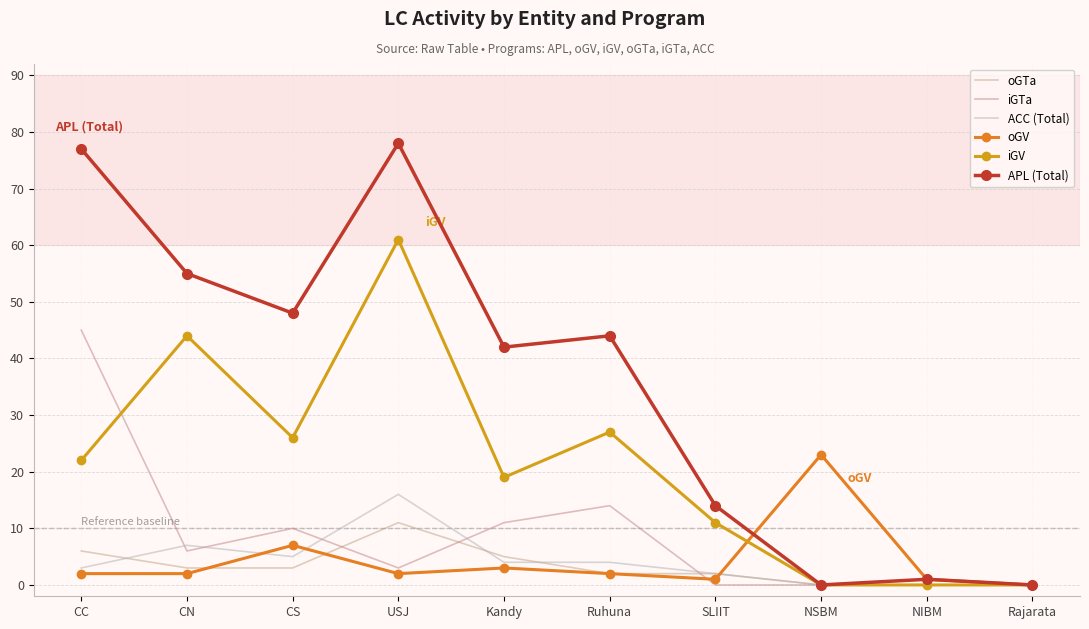

Reading right to left, list all the values displayed in this chart.

oGTa: 0	1	0	2	2	5	11	3	3	6
iGTa: 0	0	0	0	14	11	3	10	6	45
ACC (Total): 0	0	0	2	4	4	16	5	7	3
oGV: 0	1	23	1	2	3	2	7	2	2
iGV: 0	0	0	11	27	19	61	26	44	22
APL (Total): 0	1	0	14	44	42	78	48	55	77